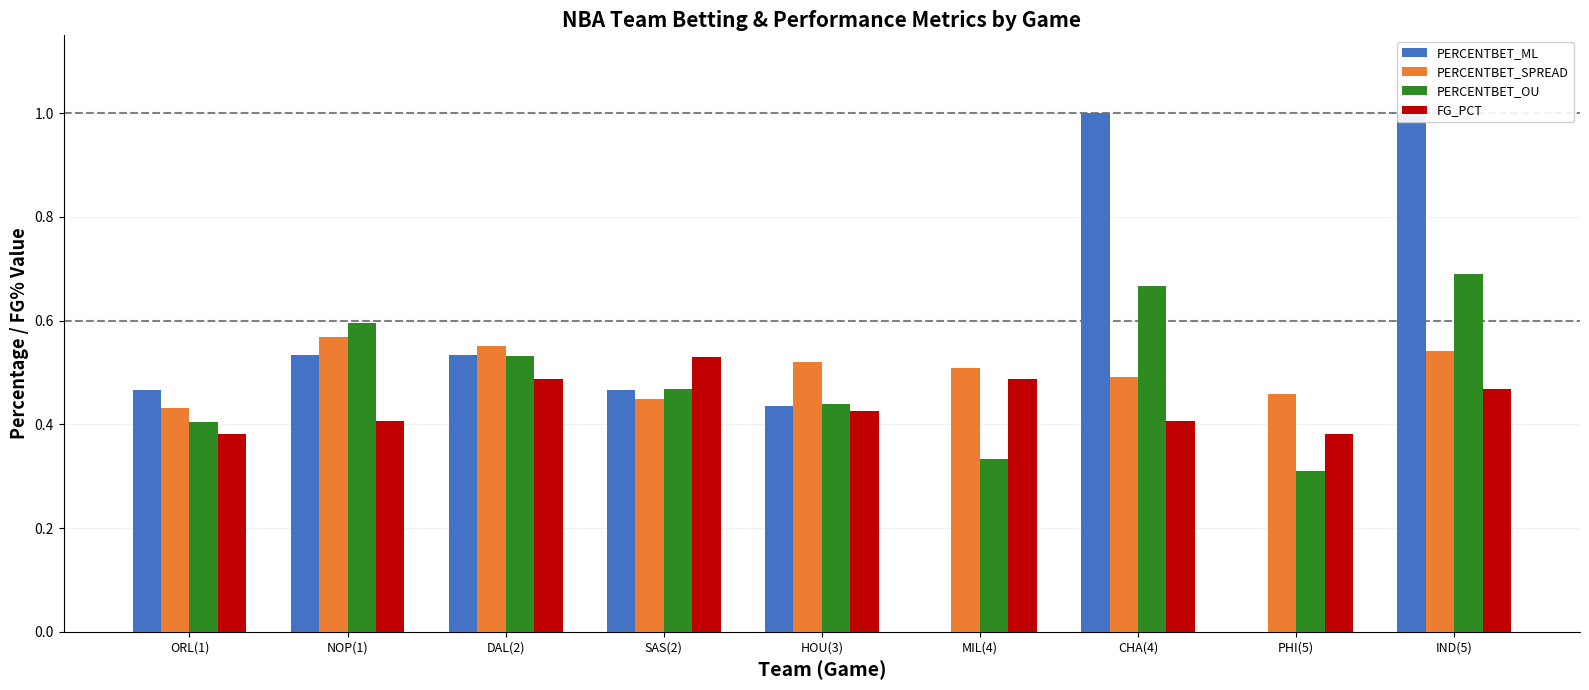

The PERCENTBET_ML series shows 0.0 at MIL(4). True or false?

True